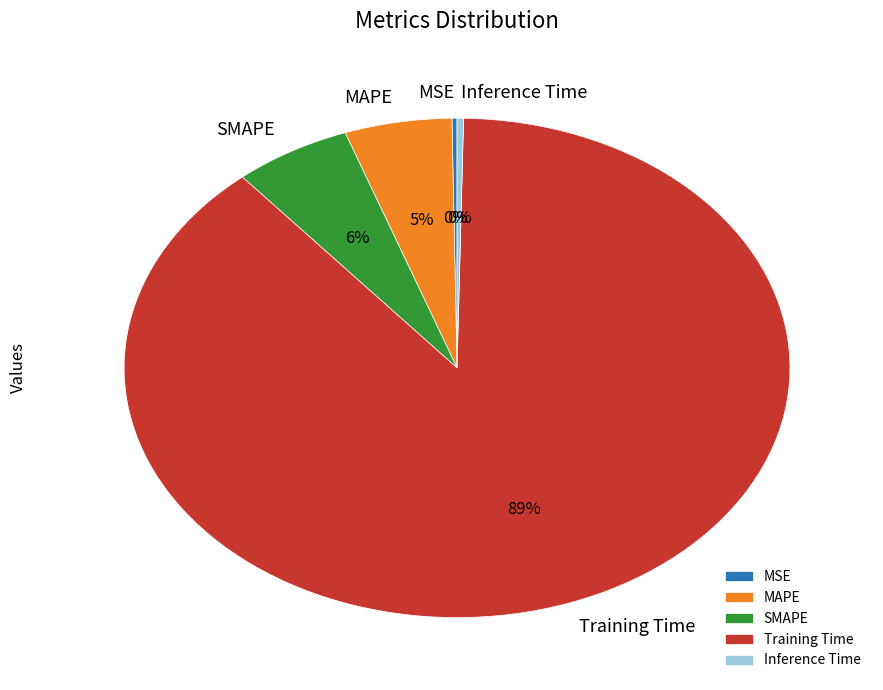

Which category has the biggest portion of the pie?

Training Time